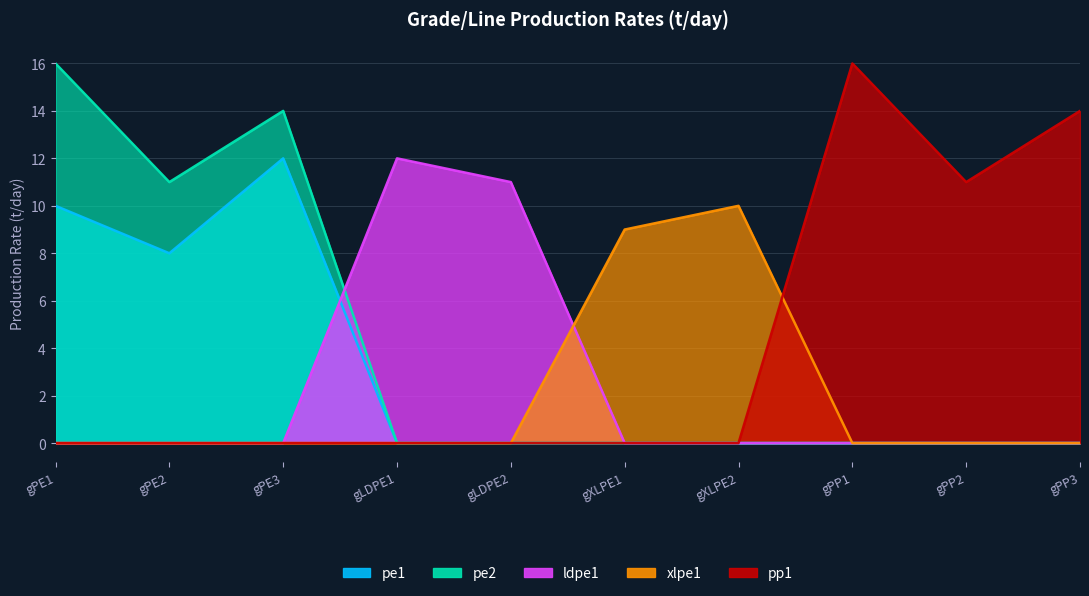

True or false: xlpe1 and pe1 cross at least once.

False